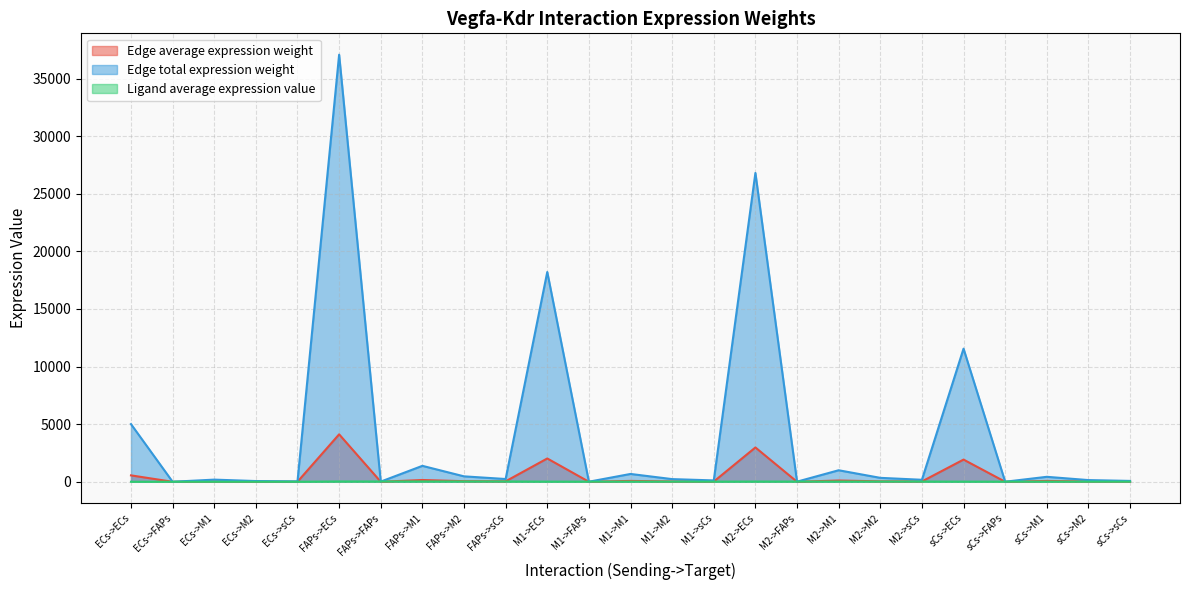

How many interior local peaks does the Edge average expression weight series have?

9